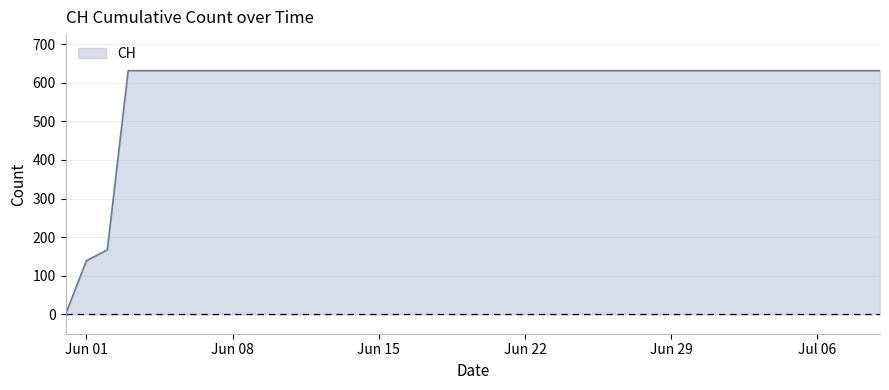

What is the maximum value shown in the chart?

631